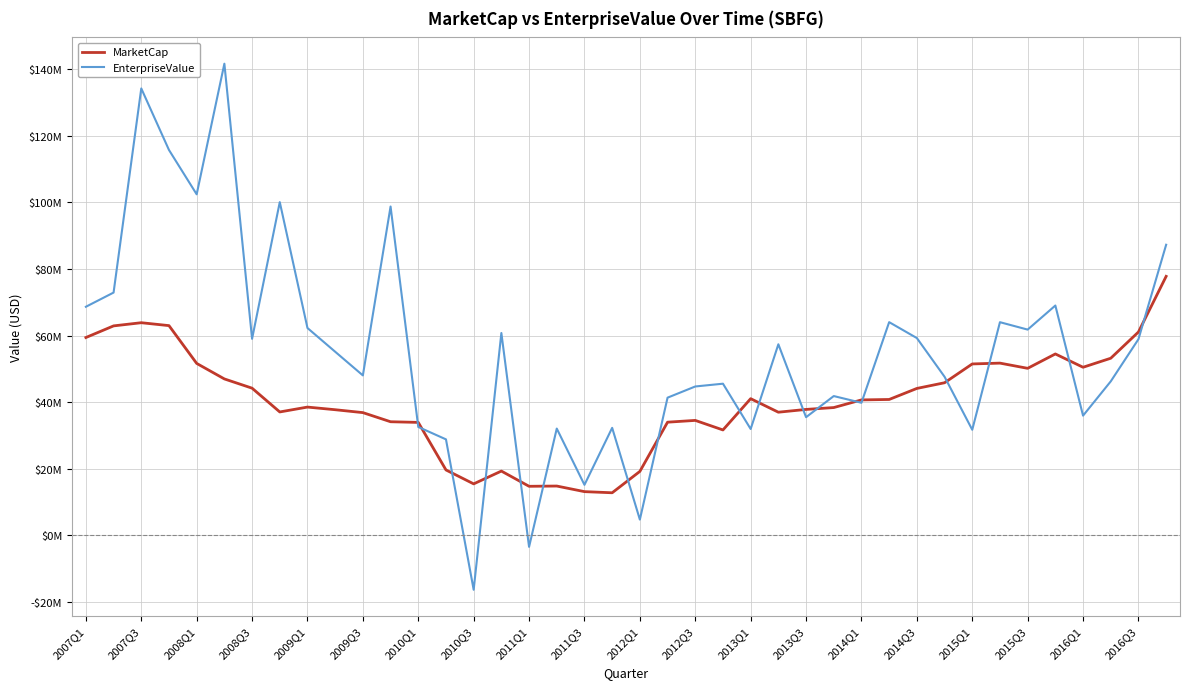

At which category does EnterpriseValue reach its first local peak?

2007Q3